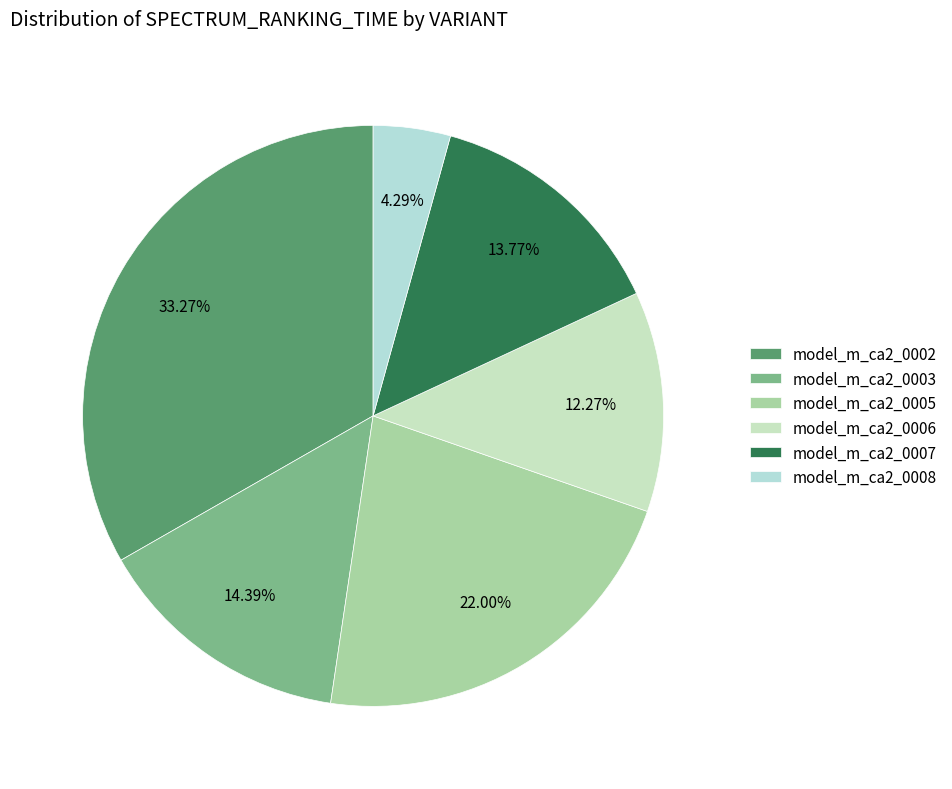

To the nearest percent, what is the difference between the largest and smallest slice percentages?

29%